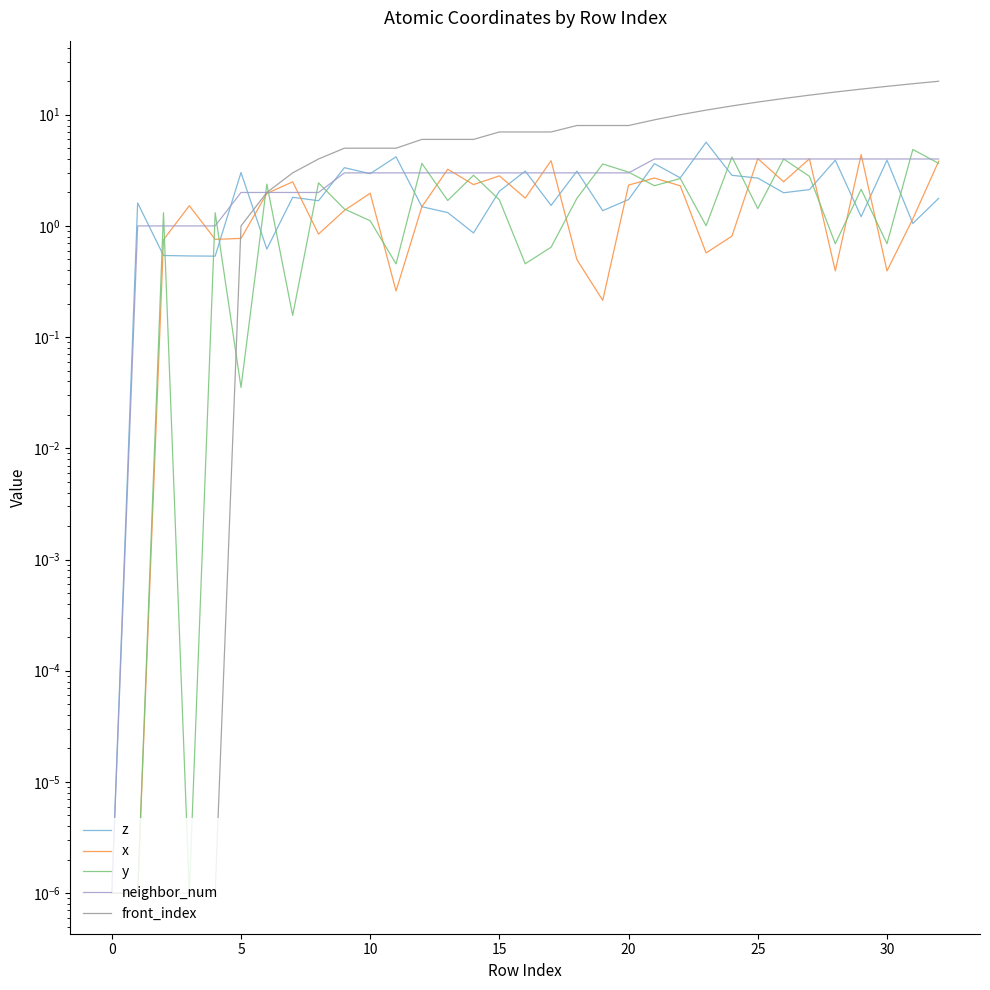

What is the average value of the neighbor_num series?

2.9